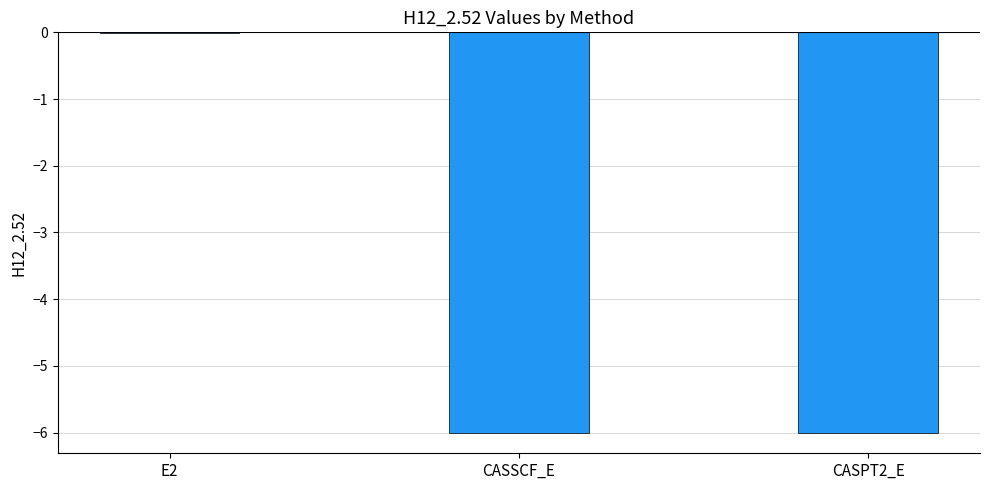

How many categories are shown in the chart?

3